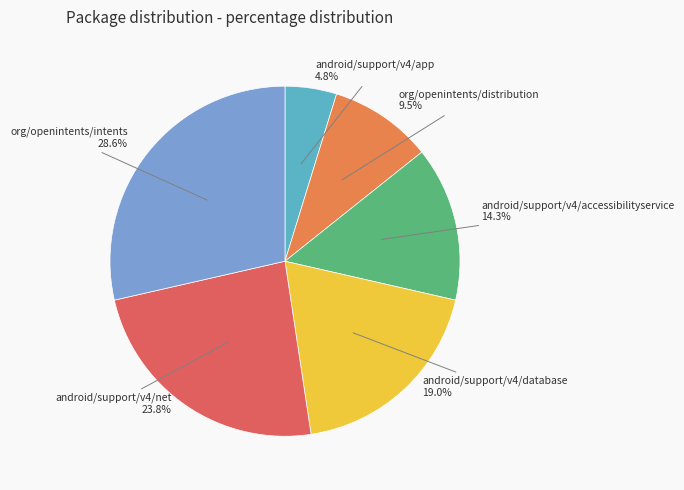

How many segments does this pie chart have?

6